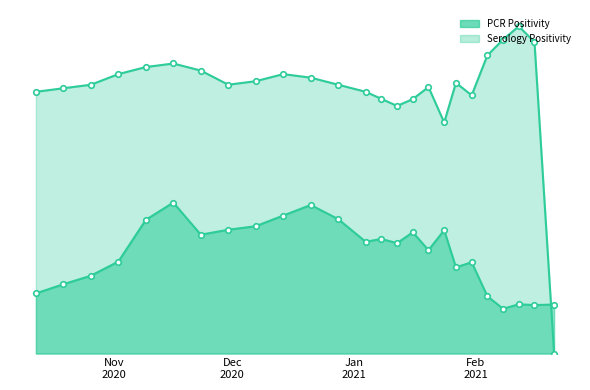

What is the sum of all PCR Positivity values?

3.2